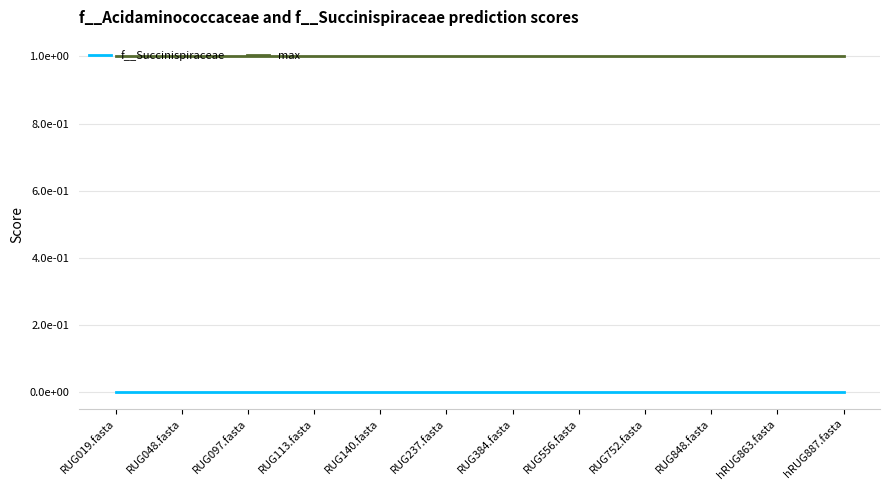

True or false: max and f__Succinispiraceae intersect in this chart.

False